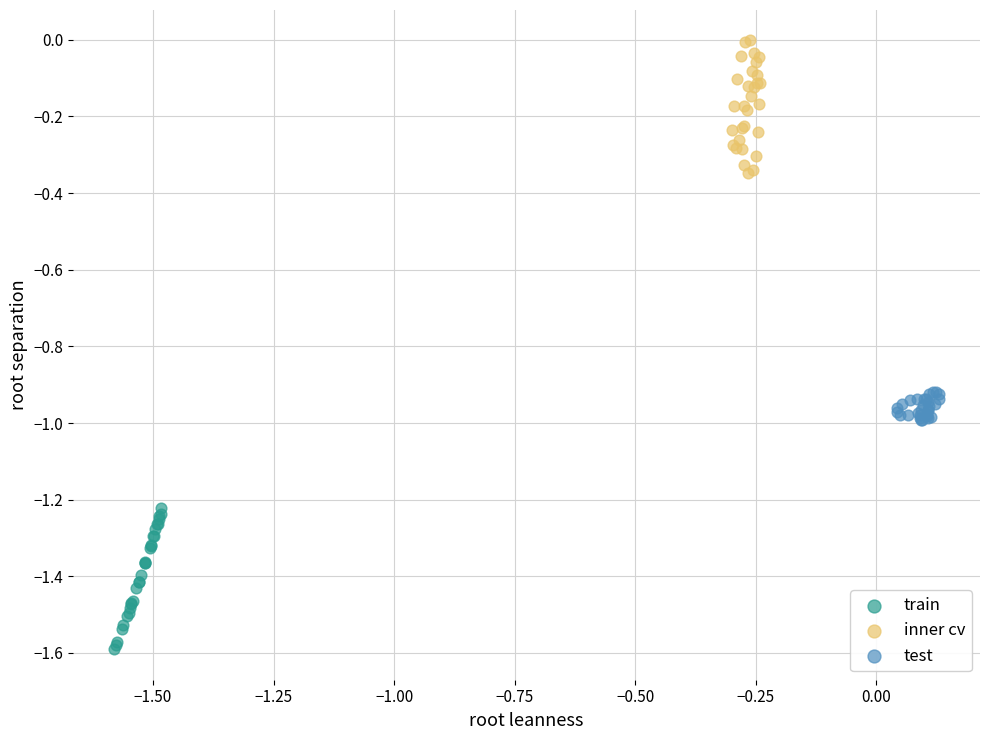

Which series reaches the minimum Y coordinate?

train